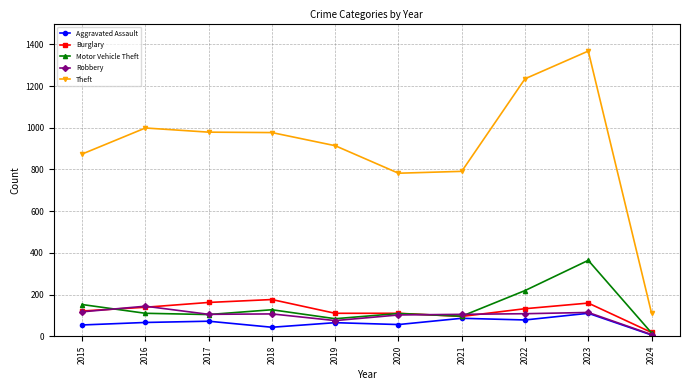

The value of Aggravated Assault at 2021 is 86. True or false?

True